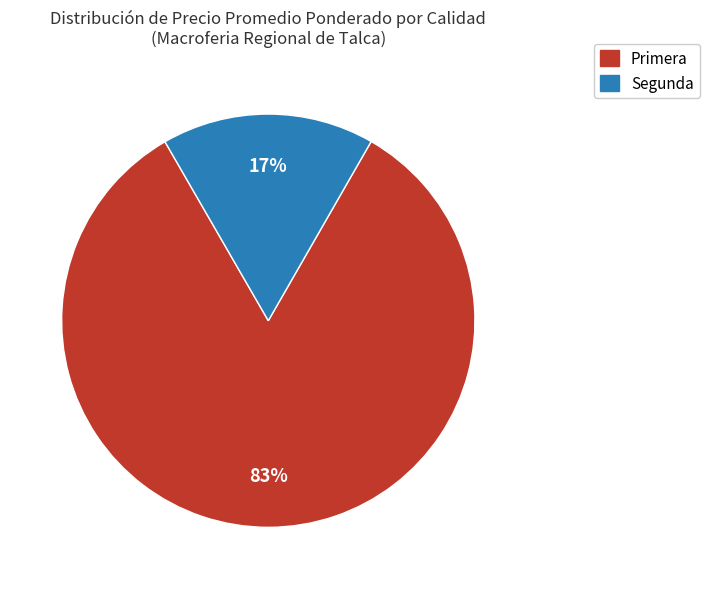

To the nearest percent, what is the average slice percentage?

50%